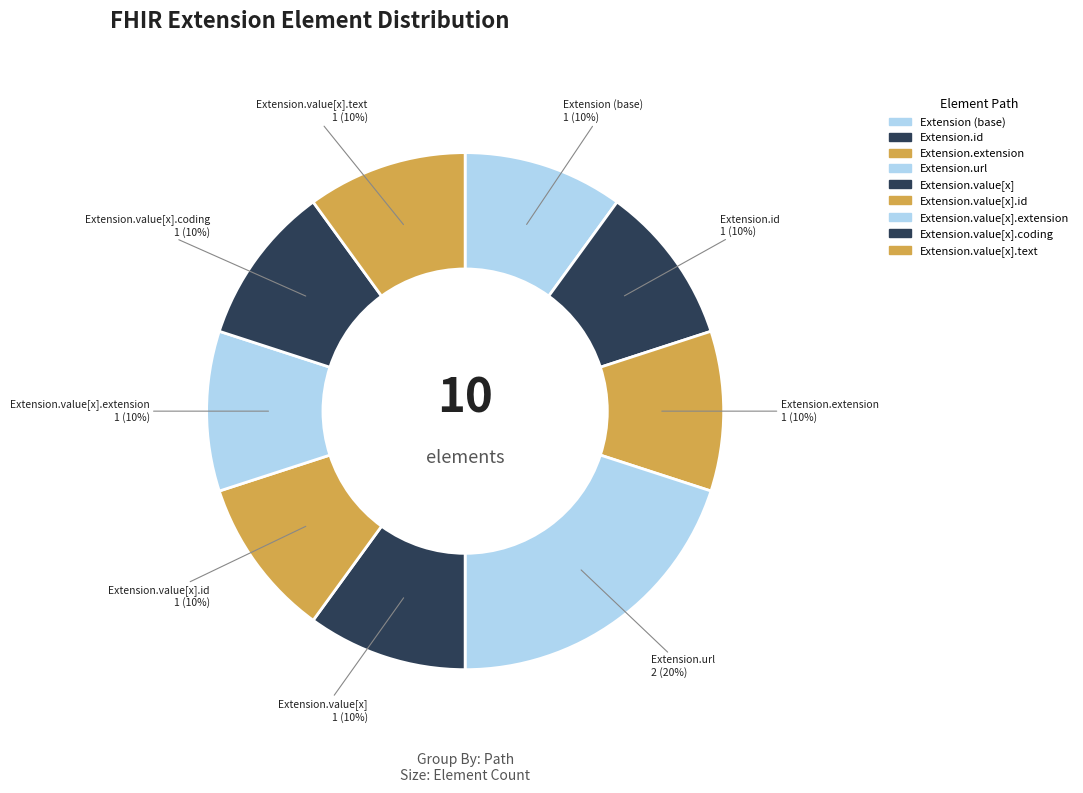

How many slices are in this pie chart?

9